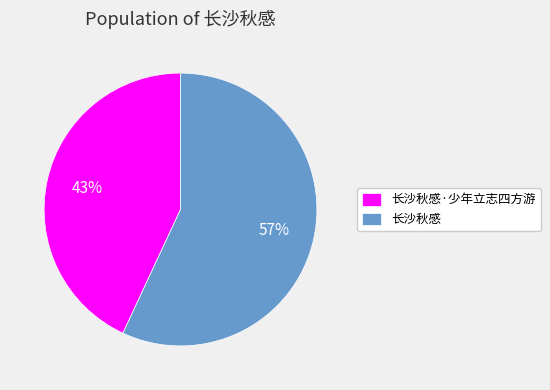

Which slice is the largest?

长沙秋感